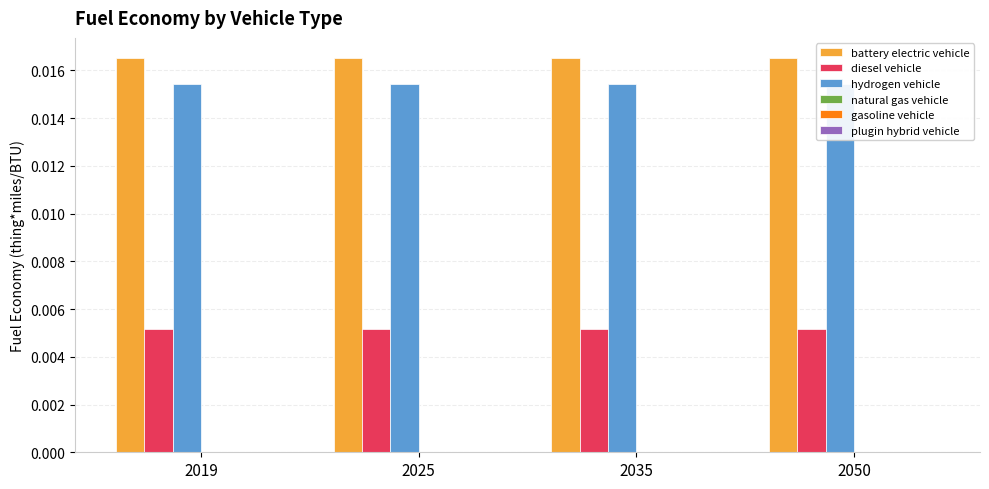

The battery electric vehicle series shows 0.0 at 2050. True or false?

True